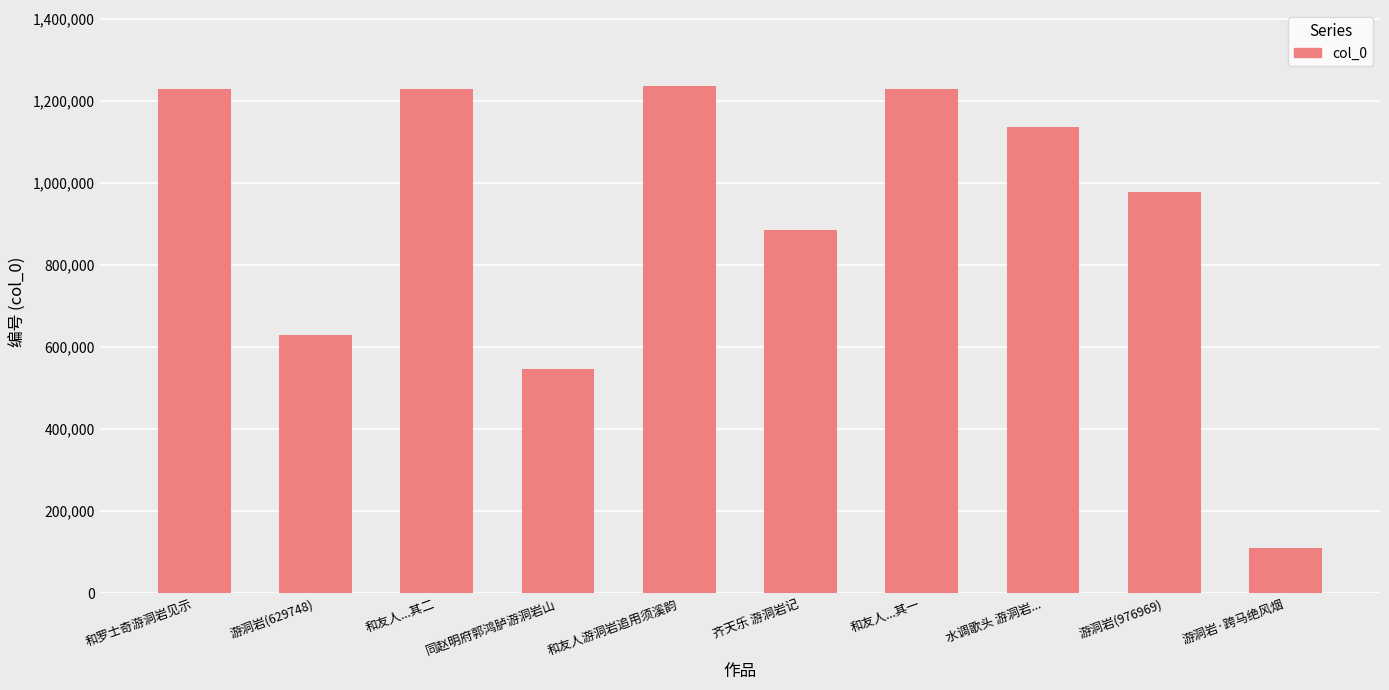

The chart shows a value of 545339 at 同赵明府郭鸿胪游洞岩山. True or false?

True